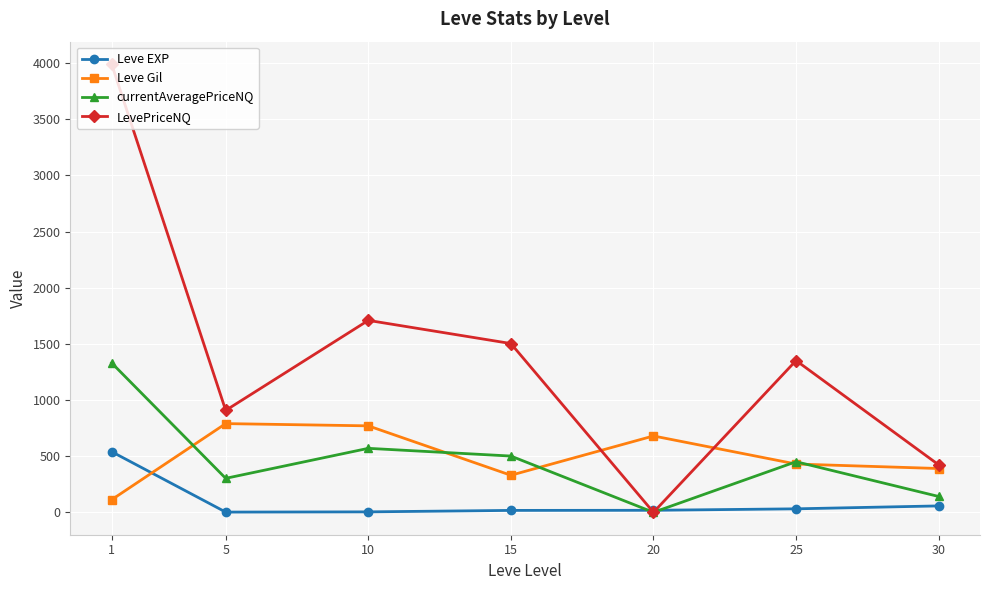

True or false: Leve Gil and Leve EXP intersect in this chart.

True